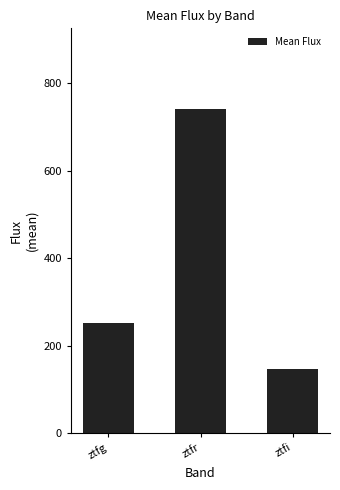

Rank the categories by value from lowest to highest.

ztfi, ztfg, ztfr